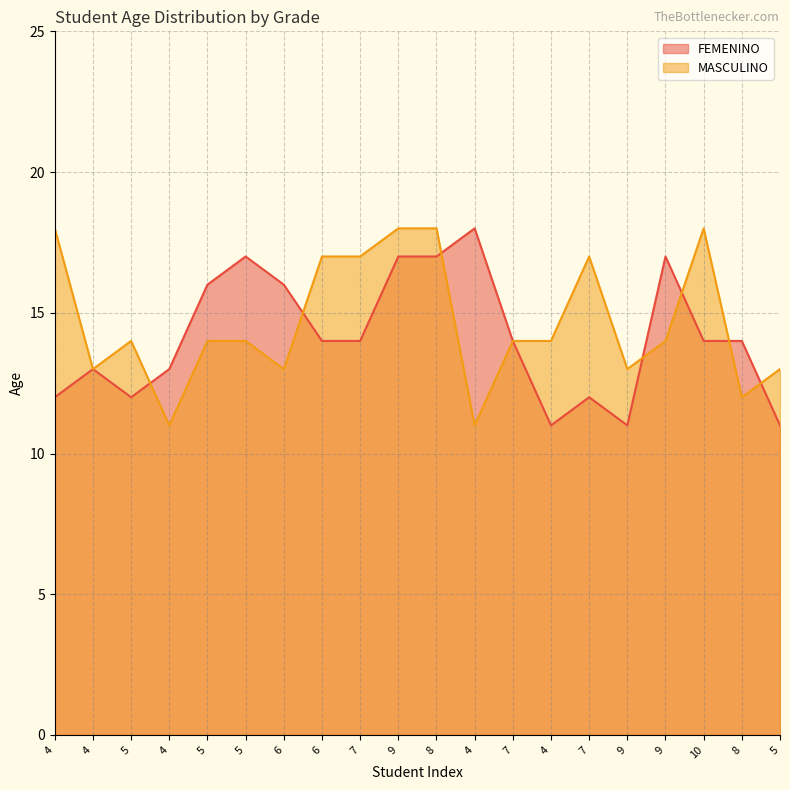

Where is the first local maximum for MASCULINO?

5